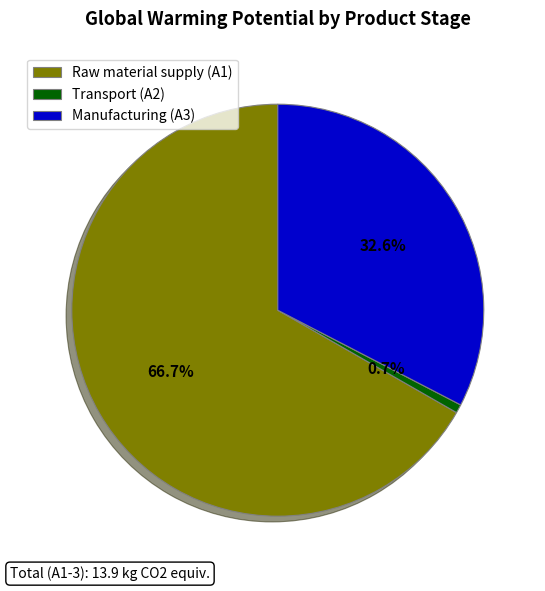

True or false: Transport (A2) accounts for 1% of the total.

True